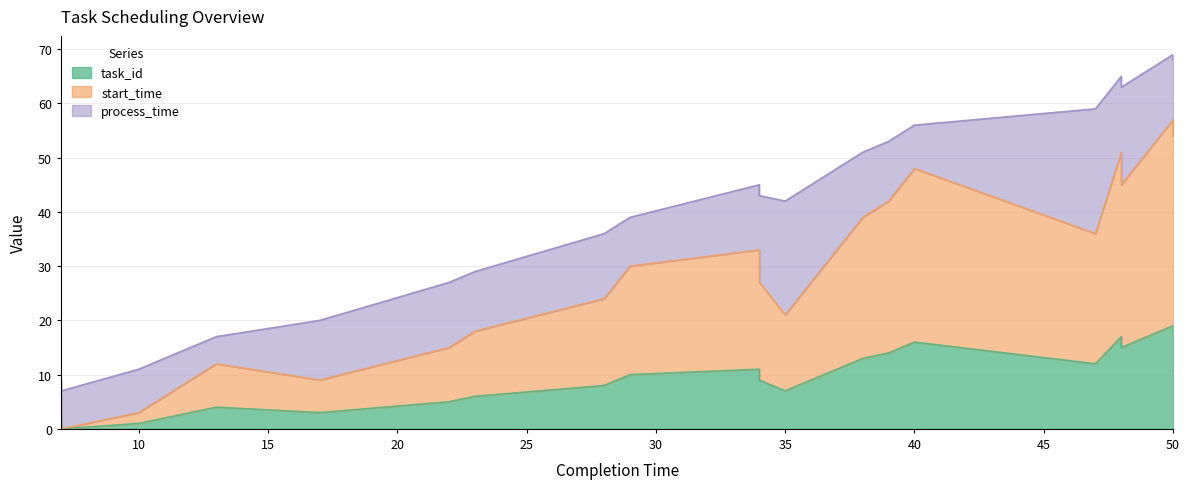

Is the value of start_time at 17 greater than the value of task_id at 13?

Yes